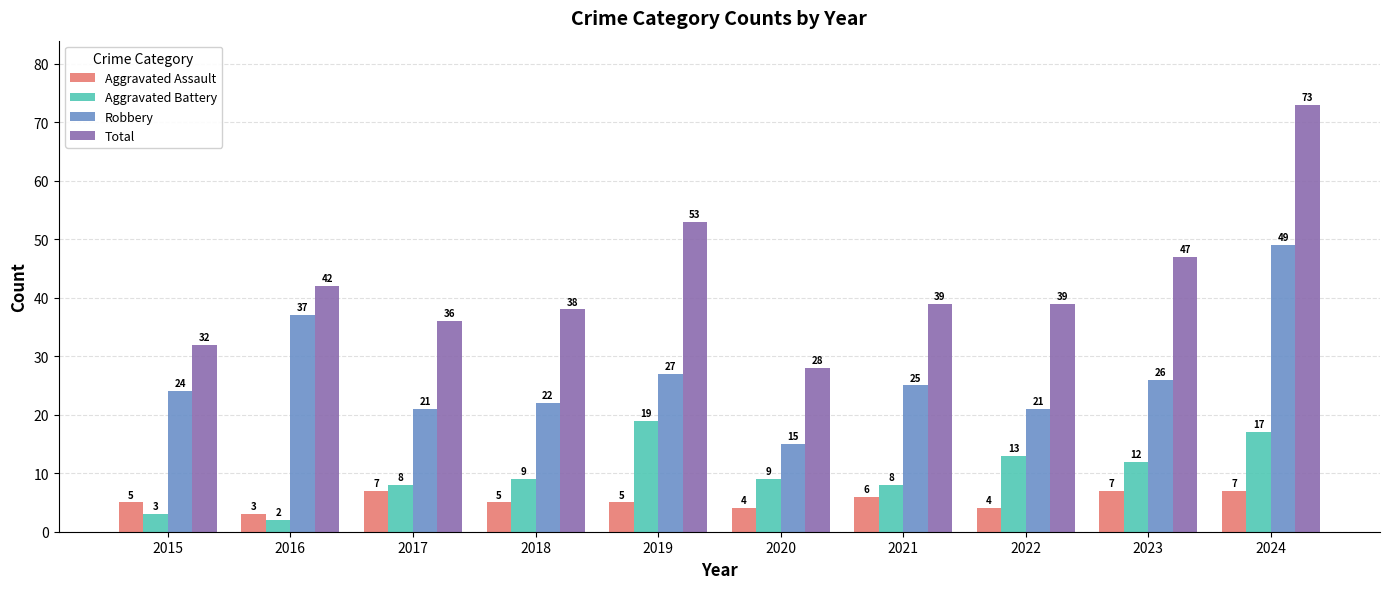

What is the smallest value displayed?

2